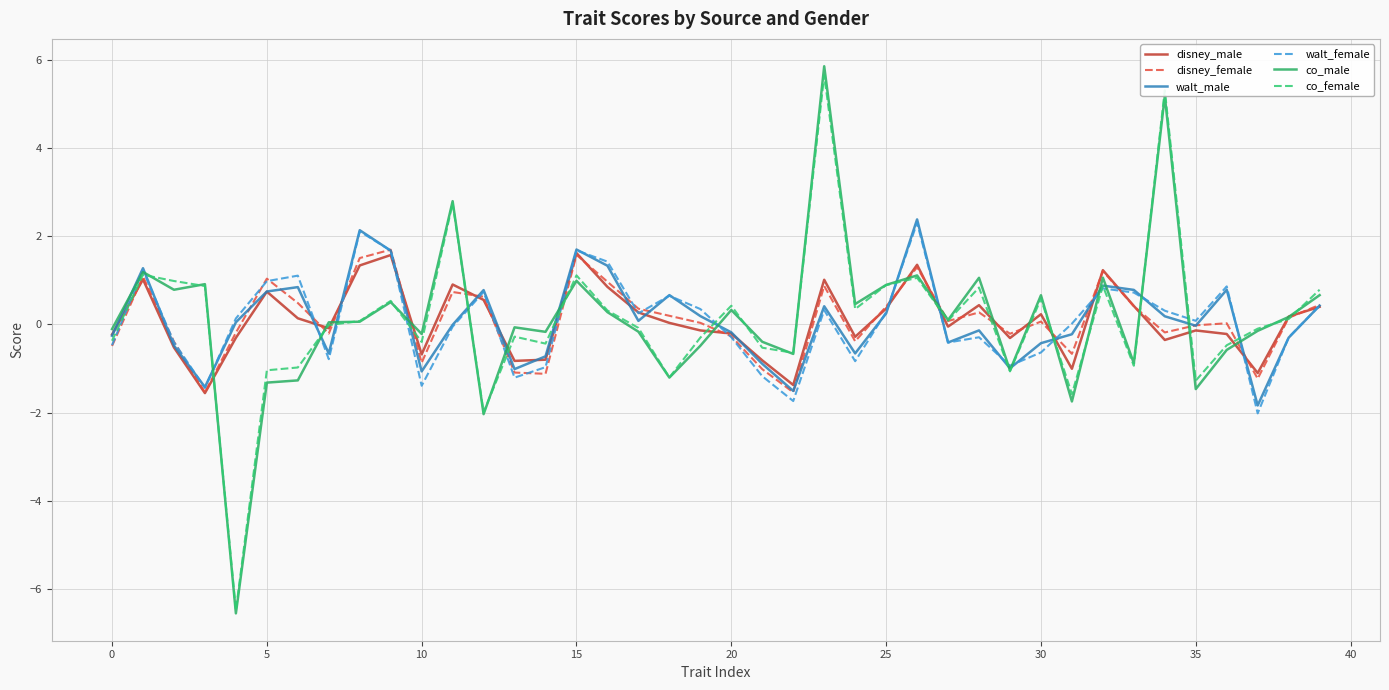

Which series has the widest spread of values?

co_male